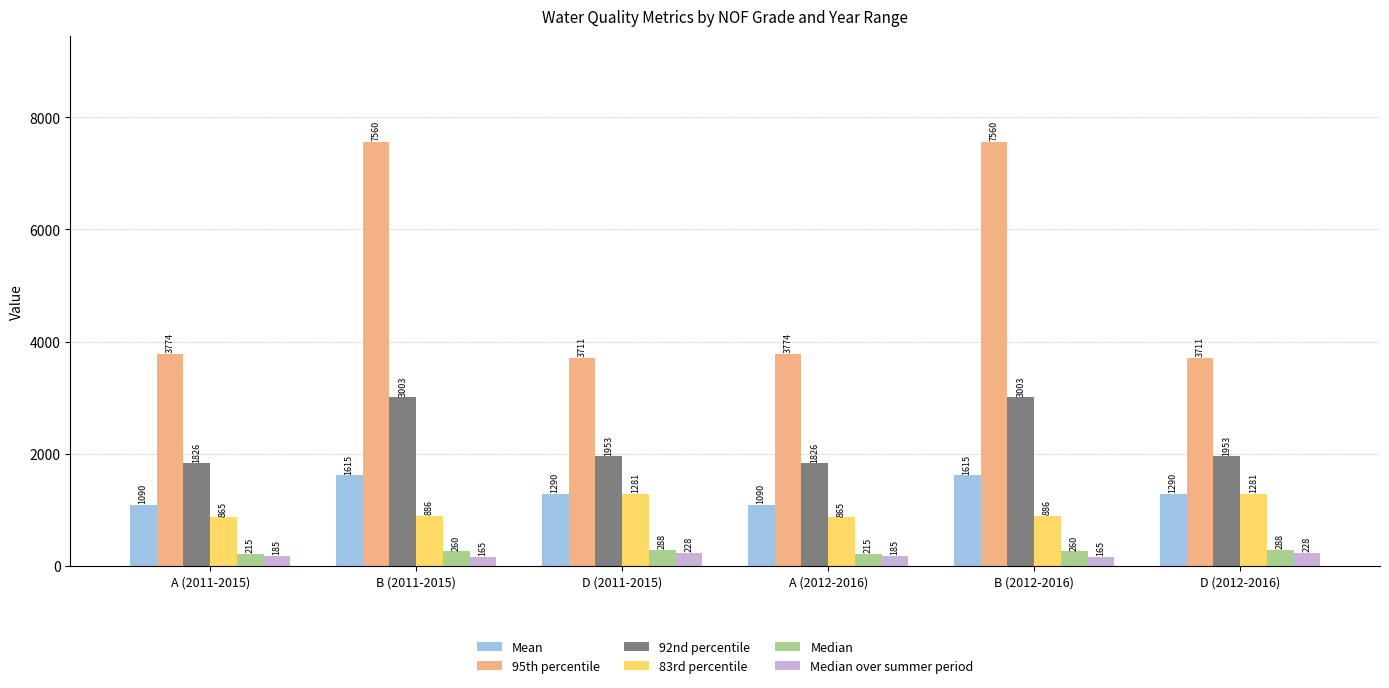

What is the smallest value displayed?

165.0